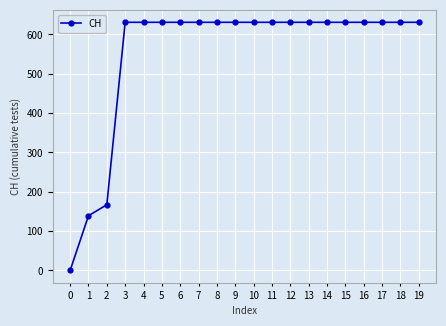

How many categories are shown in the chart?

20